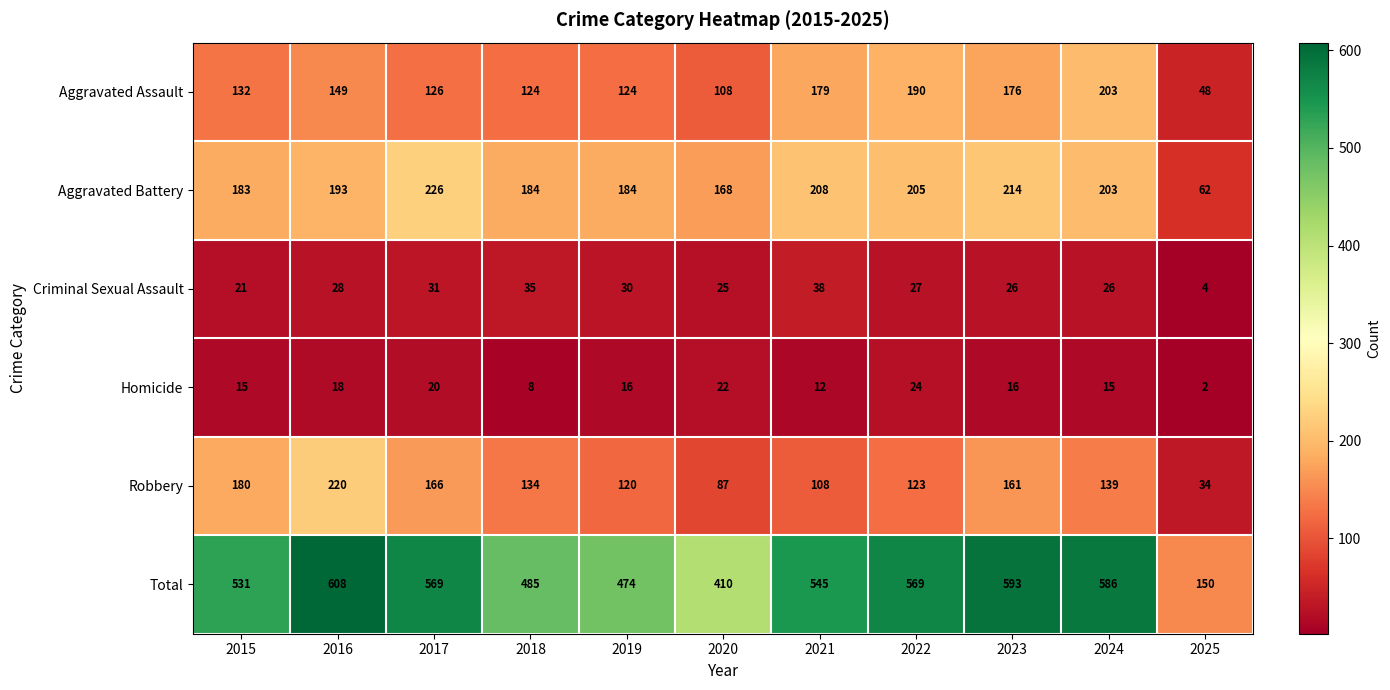

What value does the Aggravated Battery series have at 2022, to the nearest 5?

205